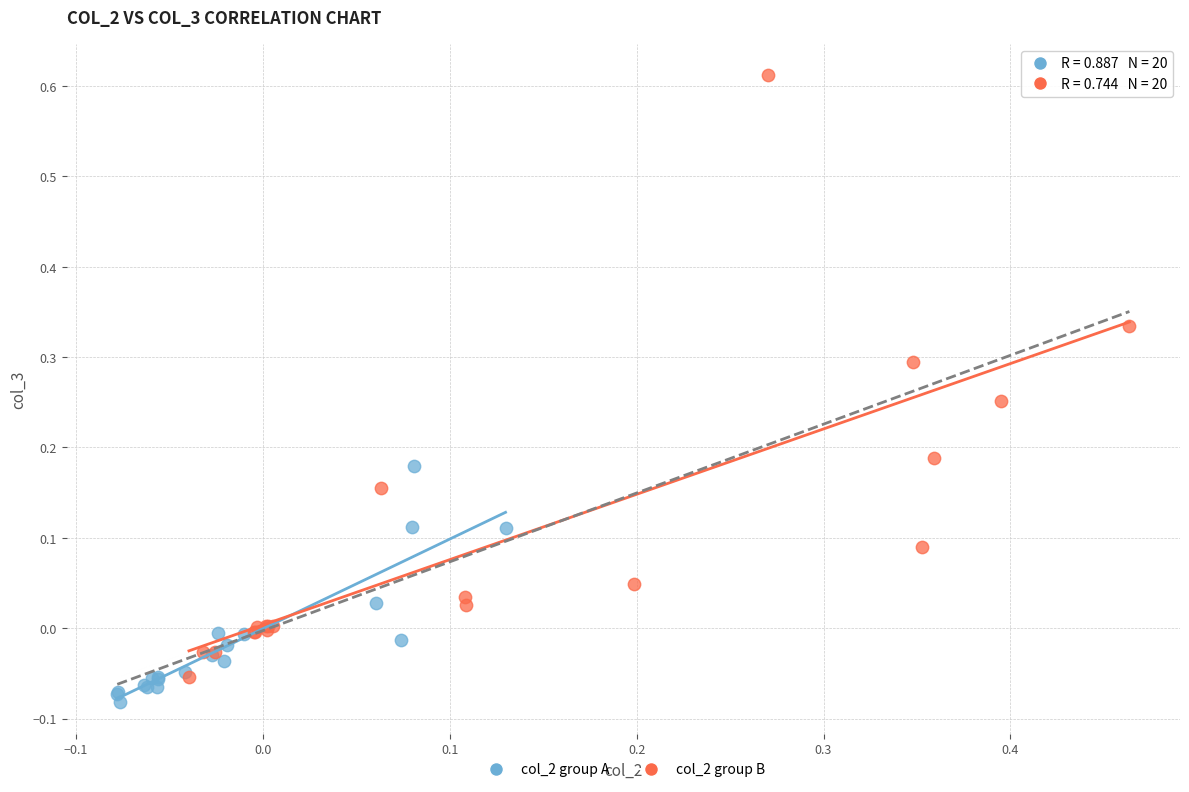

Which series contains the highest Y value?

col_2 group B